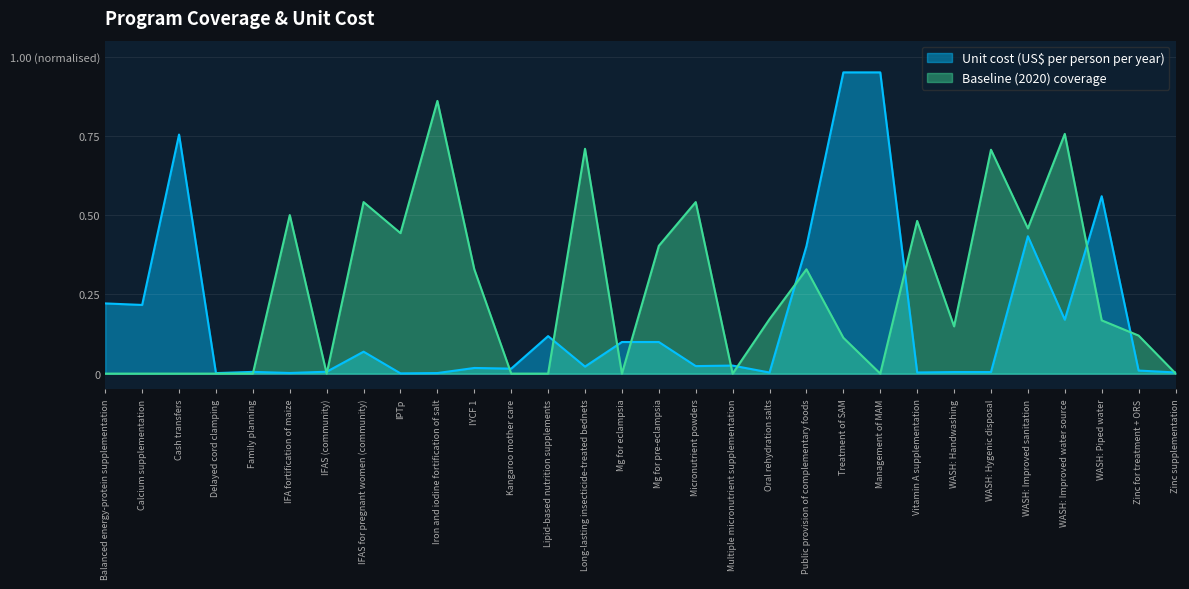

Reading left to right, what are all the values shown in this chart?

Unit cost (US$ per person per year): 0.2	0.2	0.8	0.0	0.0	0.0	0.0	0.1	0.0	0.0	0.0	0.0	0.1	0.0	0.1	0.1	0.0	0.0	0.0	0.4	0.9	0.9	0.0	0.0	0.0	0.4	0.2	0.6	0.0	0.0
Baseline (2020) coverage: 0.0	0.0	0.0	0.0	0.0	0.5	0.0	0.5	0.4	0.9	0.3	0.0	0.0	0.7	0.0	0.4	0.5	0.0	0.2	0.3	0.1	0.0	0.5	0.1	0.7	0.5	0.8	0.2	0.1	0.0